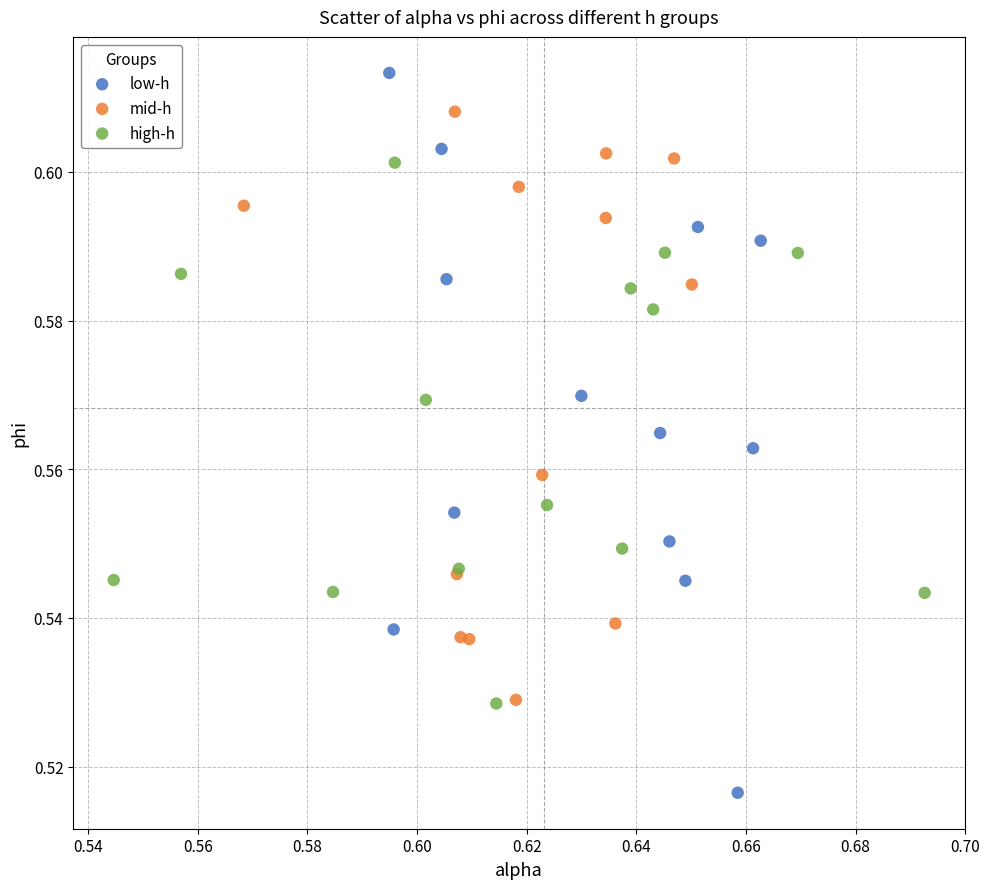

Which series reaches the minimum Y coordinate?

low-h